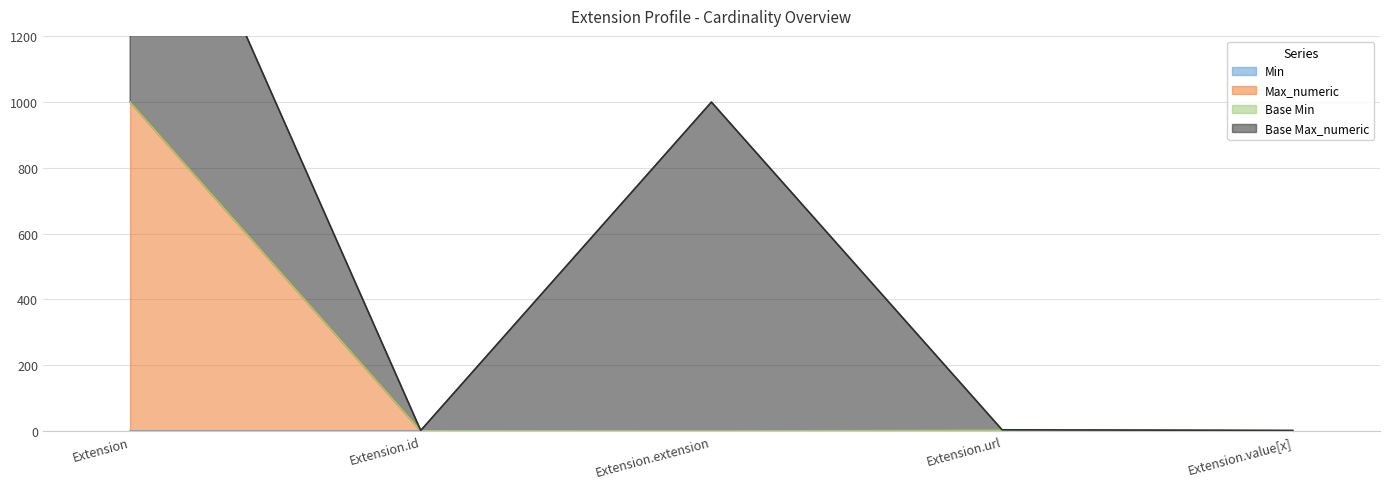

How many data points in Max_numeric are less than 1?

1